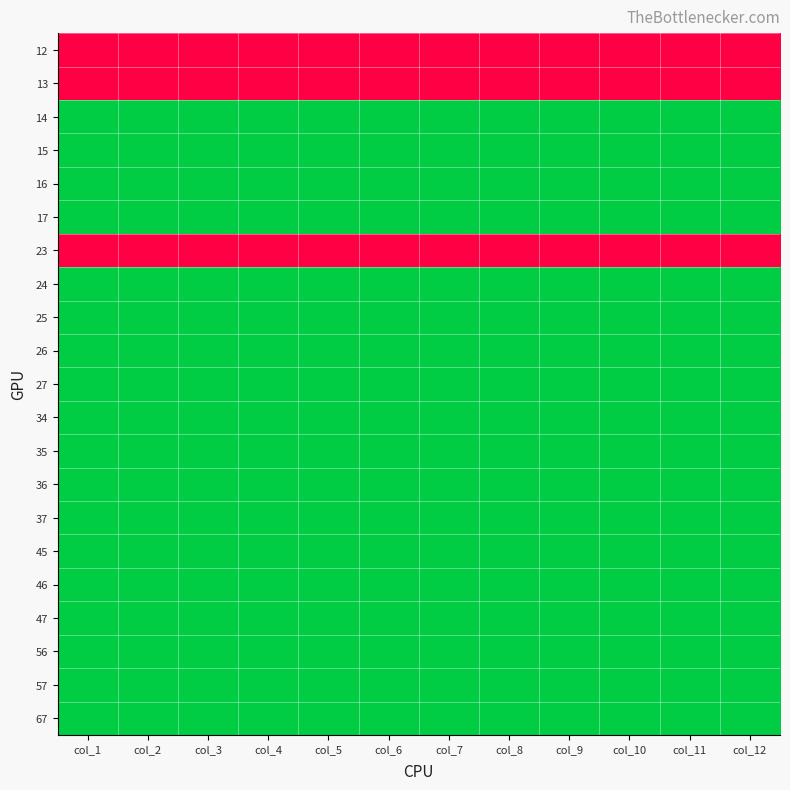

Reading left to right, transcribe all the data shown in this chart.

12: col_1=1	col_2=1	col_3=1	col_4=1	col_5=1	col_6=1	col_7=1	col_8=1	col_9=1	col_10=1	col_11=1	col_12=1
13: col_1=1	col_2=1	col_3=1	col_4=1	col_5=1	col_6=1	col_7=1	col_8=1	col_9=1	col_10=1	col_11=1	col_12=1
14: col_1=0	col_2=0	col_3=0	col_4=0	col_5=0	col_6=0	col_7=0	col_8=0	col_9=0	col_10=0	col_11=0	col_12=0
15: col_1=0	col_2=0	col_3=0	col_4=0	col_5=0	col_6=0	col_7=0	col_8=0	col_9=0	col_10=0	col_11=0	col_12=0
16: col_1=0	col_2=0	col_3=0	col_4=0	col_5=0	col_6=0	col_7=0	col_8=0	col_9=0	col_10=0	col_11=0	col_12=0
17: col_1=0	col_2=0	col_3=0	col_4=0	col_5=0	col_6=0	col_7=0	col_8=0	col_9=0	col_10=0	col_11=0	col_12=0
23: col_1=1	col_2=1	col_3=1	col_4=1	col_5=1	col_6=1	col_7=1	col_8=1	col_9=1	col_10=1	col_11=1	col_12=1
24: col_1=0	col_2=0	col_3=0	col_4=0	col_5=0	col_6=0	col_7=0	col_8=0	col_9=0	col_10=0	col_11=0	col_12=0
25: col_1=0	col_2=0	col_3=0	col_4=0	col_5=0	col_6=0	col_7=0	col_8=0	col_9=0	col_10=0	col_11=0	col_12=0
26: col_1=0	col_2=0	col_3=0	col_4=0	col_5=0	col_6=0	col_7=0	col_8=0	col_9=0	col_10=0	col_11=0	col_12=0
27: col_1=0	col_2=0	col_3=0	col_4=0	col_5=0	col_6=0	col_7=0	col_8=0	col_9=0	col_10=0	col_11=0	col_12=0
34: col_1=0	col_2=0	col_3=0	col_4=0	col_5=0	col_6=0	col_7=0	col_8=0	col_9=0	col_10=0	col_11=0	col_12=0
35: col_1=0	col_2=0	col_3=0	col_4=0	col_5=0	col_6=0	col_7=0	col_8=0	col_9=0	col_10=0	col_11=0	col_12=0
36: col_1=0	col_2=0	col_3=0	col_4=0	col_5=0	col_6=0	col_7=0	col_8=0	col_9=0	col_10=0	col_11=0	col_12=0
37: col_1=0	col_2=0	col_3=0	col_4=0	col_5=0	col_6=0	col_7=0	col_8=0	col_9=0	col_10=0	col_11=0	col_12=0
45: col_1=0	col_2=0	col_3=0	col_4=0	col_5=0	col_6=0	col_7=0	col_8=0	col_9=0	col_10=0	col_11=0	col_12=0
46: col_1=0	col_2=0	col_3=0	col_4=0	col_5=0	col_6=0	col_7=0	col_8=0	col_9=0	col_10=0	col_11=0	col_12=0
47: col_1=0	col_2=0	col_3=0	col_4=0	col_5=0	col_6=0	col_7=0	col_8=0	col_9=0	col_10=0	col_11=0	col_12=0
56: col_1=0	col_2=0	col_3=0	col_4=0	col_5=0	col_6=0	col_7=0	col_8=0	col_9=0	col_10=0	col_11=0	col_12=0
57: col_1=0	col_2=0	col_3=0	col_4=0	col_5=0	col_6=0	col_7=0	col_8=0	col_9=0	col_10=0	col_11=0	col_12=0
67: col_1=0	col_2=0	col_3=0	col_4=0	col_5=0	col_6=0	col_7=0	col_8=0	col_9=0	col_10=0	col_11=0	col_12=0